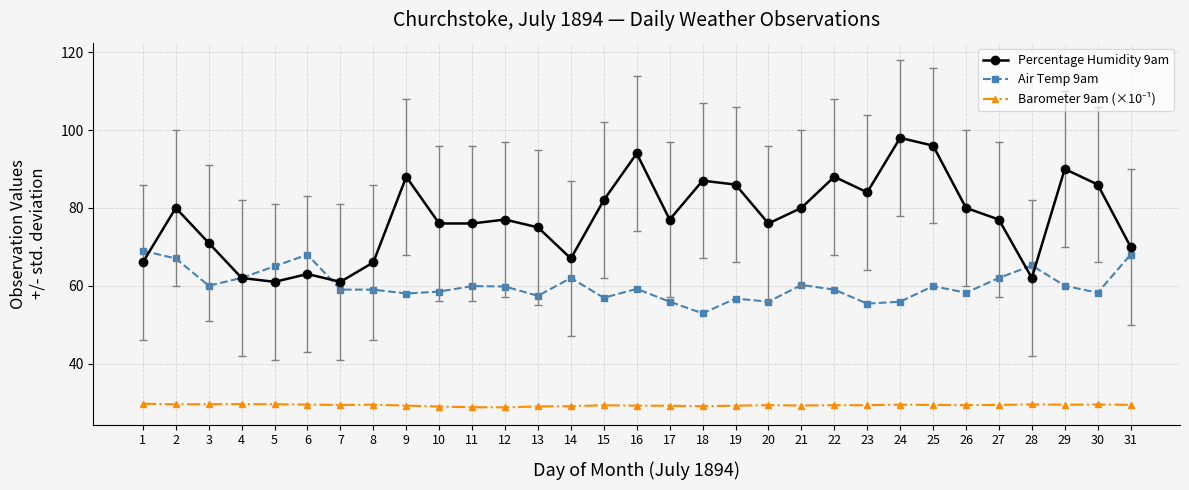

What is the total value across all series at 5?

155.5